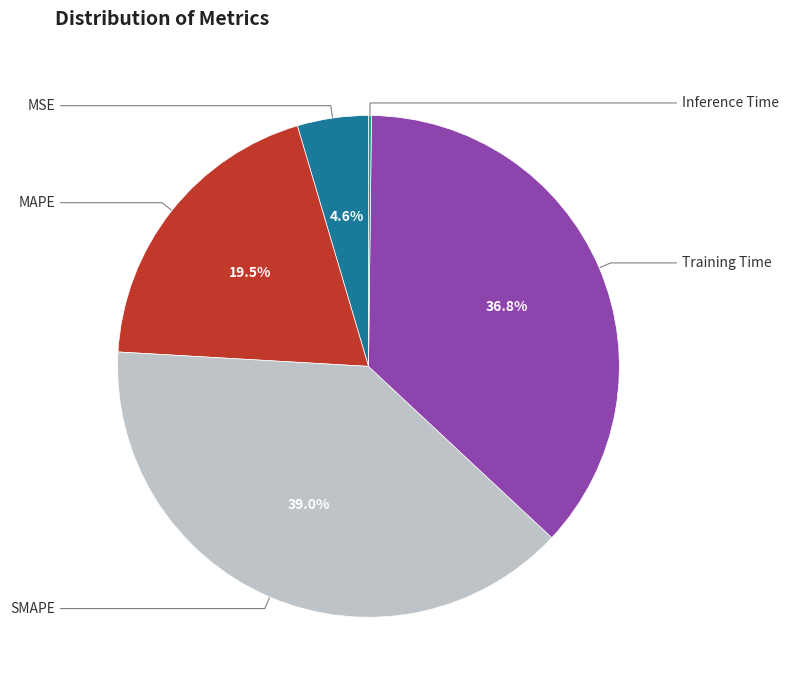

Does any single category account for the majority?

No